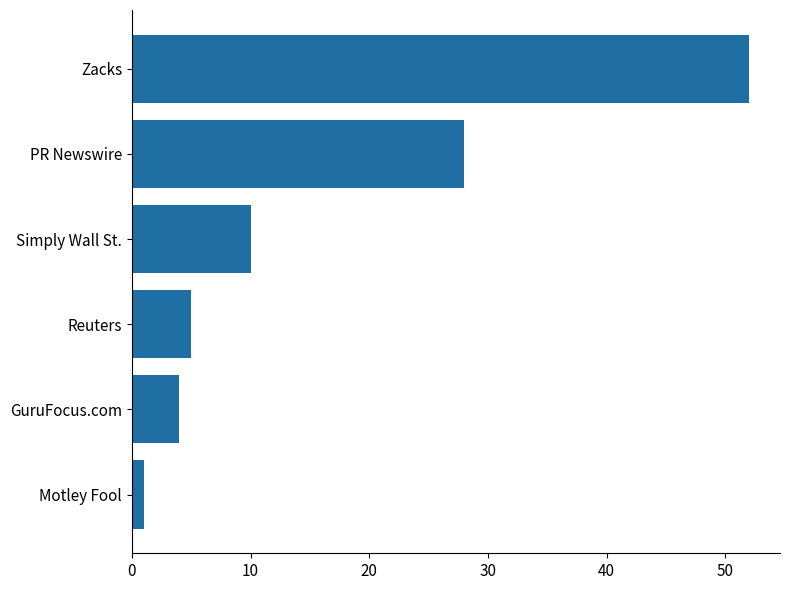

The chart shows a value of 28 at PR Newswire. True or false?

True